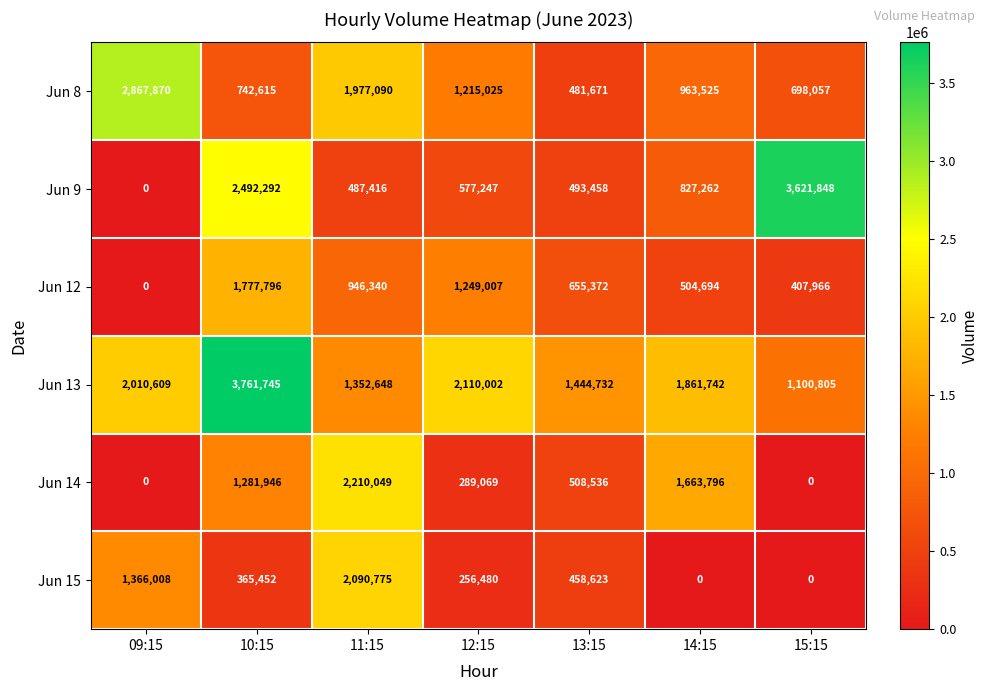

What is the greatest value displayed?

3761745